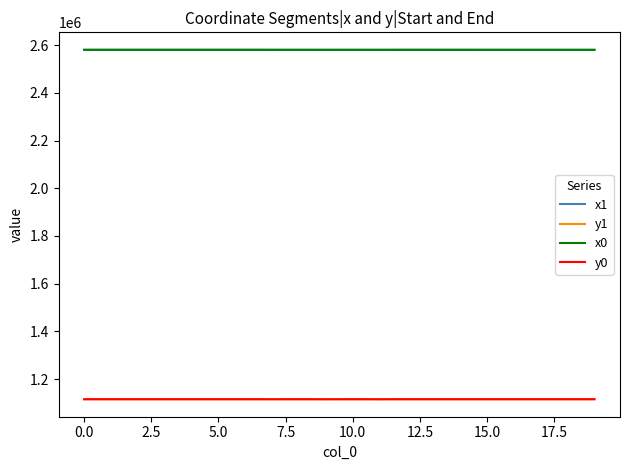

At how many categories does at least one series exceed 2013117?

20